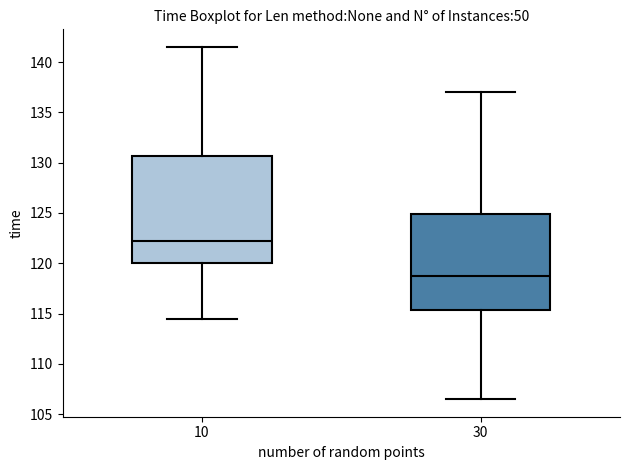

Reading left to right, transcribe this box plot: for each box, give where its median line is, the range the box spans, and where its two whiskers end, as read against the y-axis. The values are not printed on the chart, so give them approximately, as read against the axis.

10: median 122.5, box 120.0 to 130.5, whiskers 114.5 to 141.5
30: median 119.0, box 115.5 to 125.0, whiskers 106.5 to 137.0